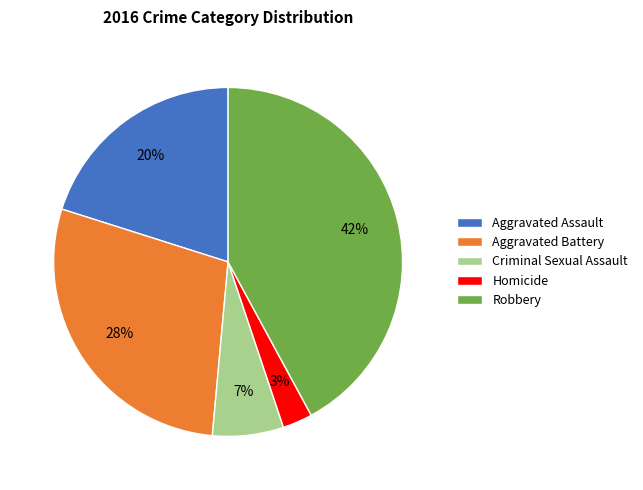

To the nearest percent, what portion does Robbery represent?

42%